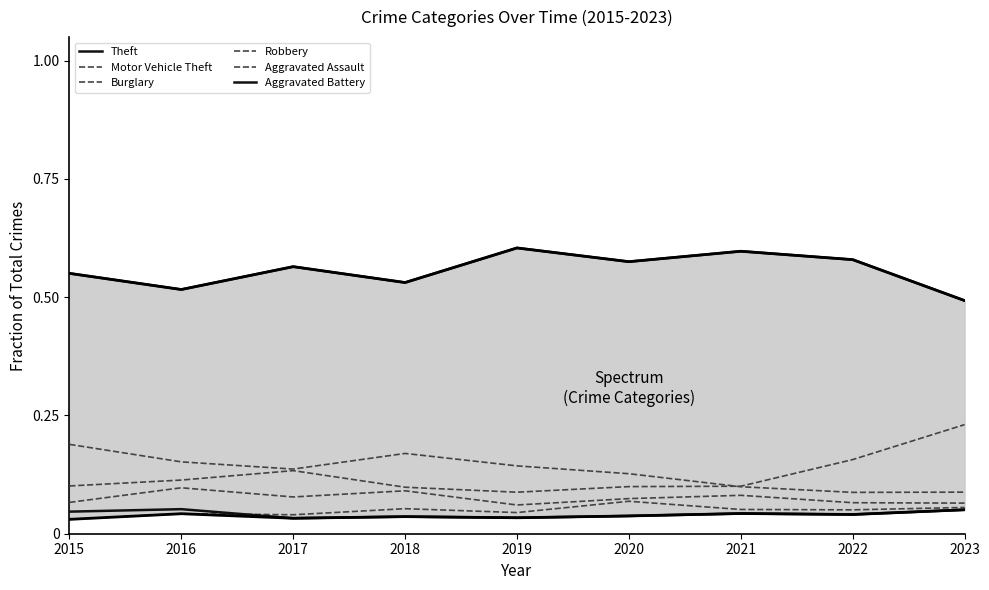

Which category has the lowest value in the Burglary series?

2022